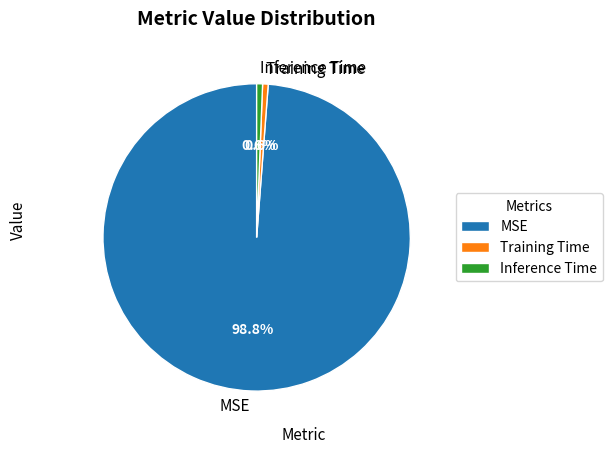

How many slices are in this pie chart?

3